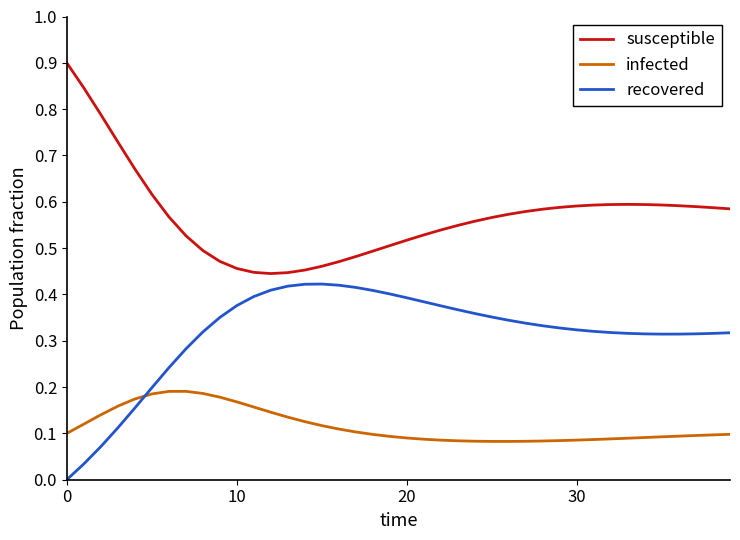

What is the maximum value for susceptible?

0.9